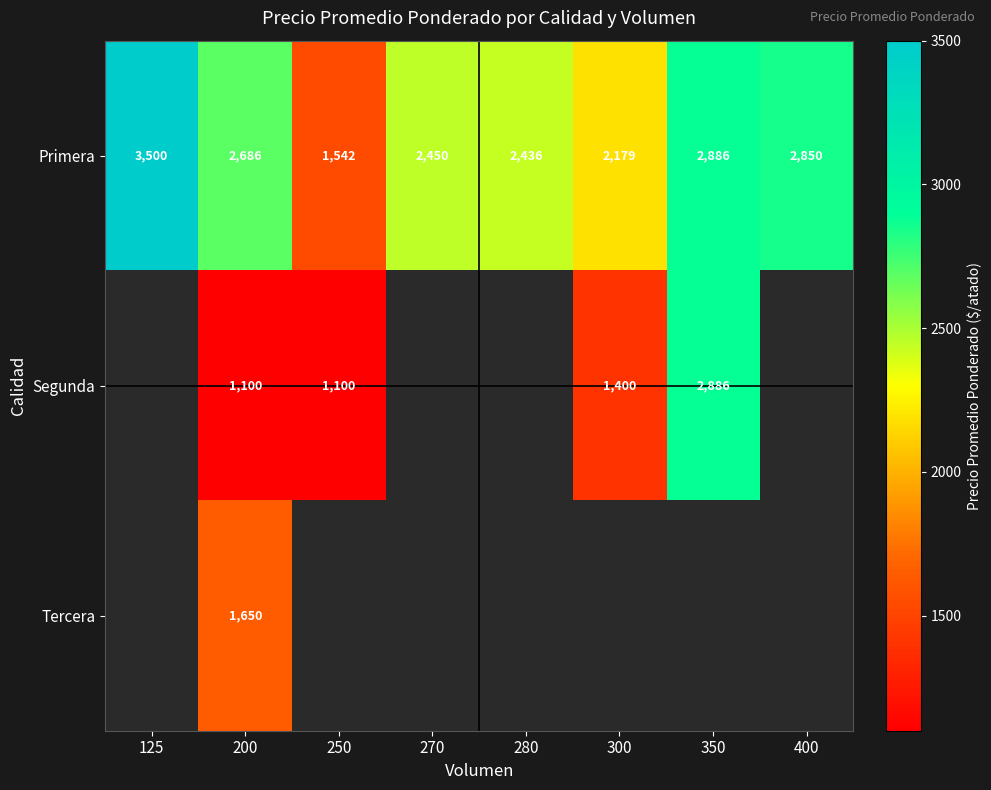

The value of Segunda at 300 is 1400. True or false?

True